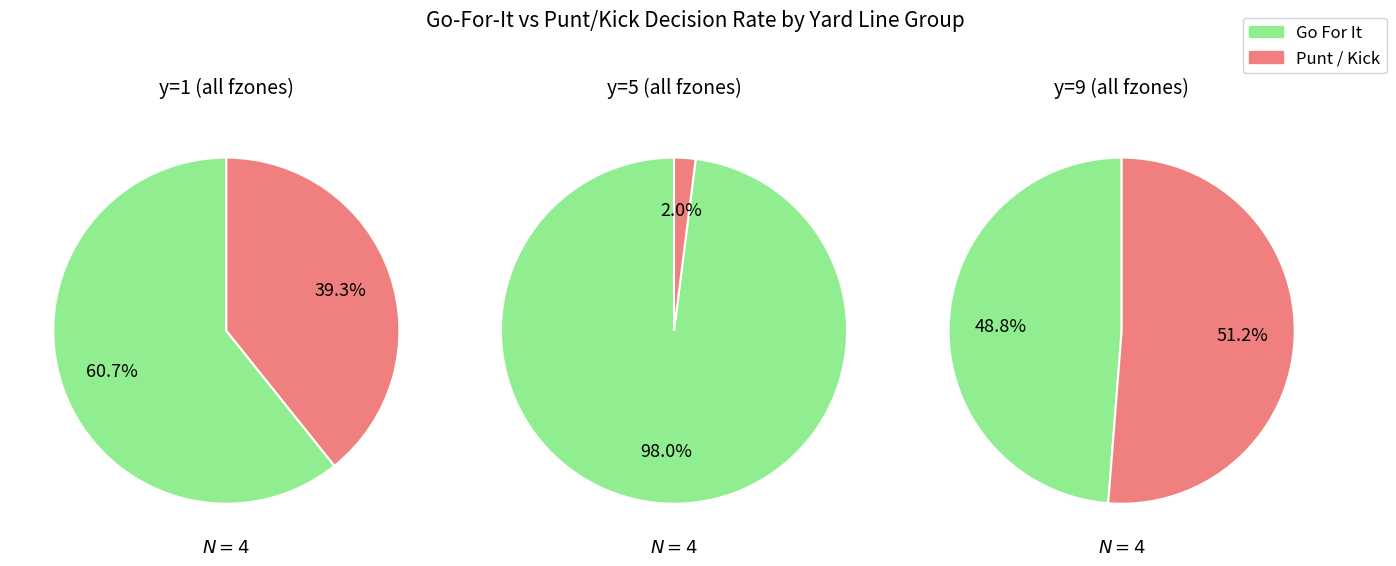

Is it true that y=5 is 0% of the pie?

True